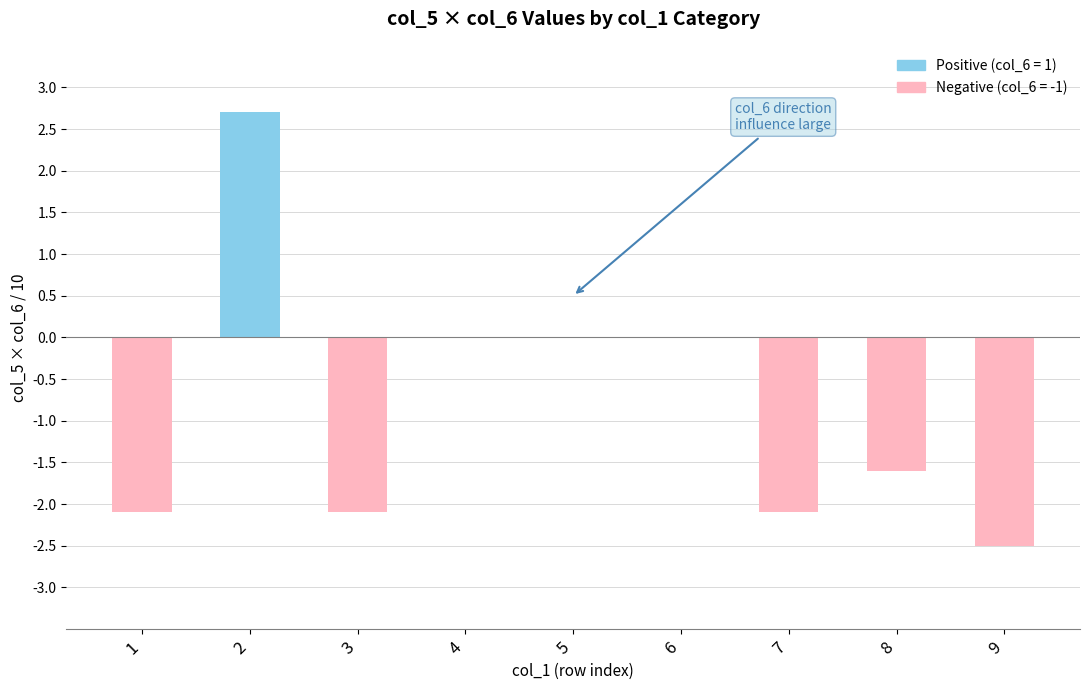

Reading left to right, extract all data points from this chart.

-2.1	2.7	-2.1	0.0	0.0	0.0	-2.1	-1.6	-2.5